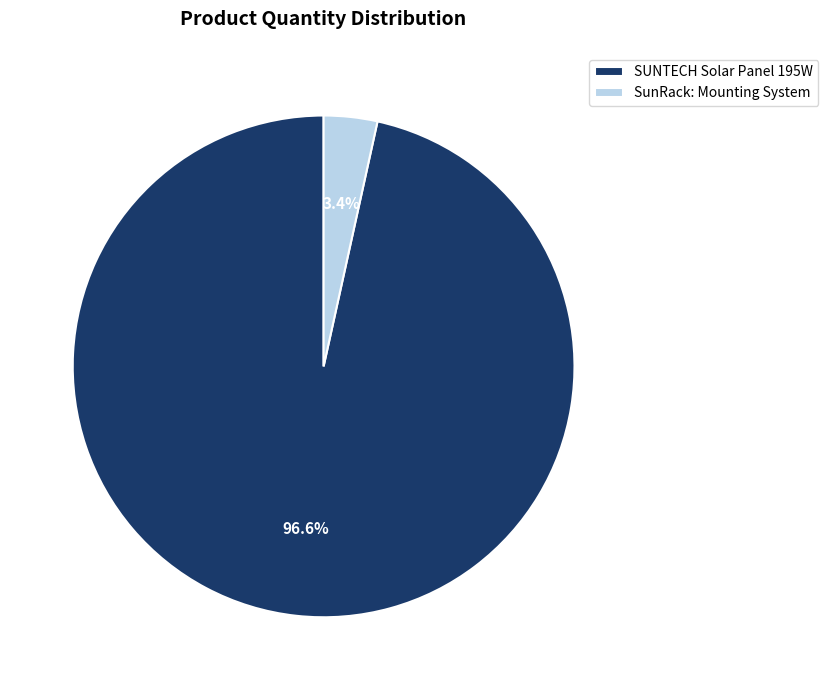

Count the number of slices in the pie.

2